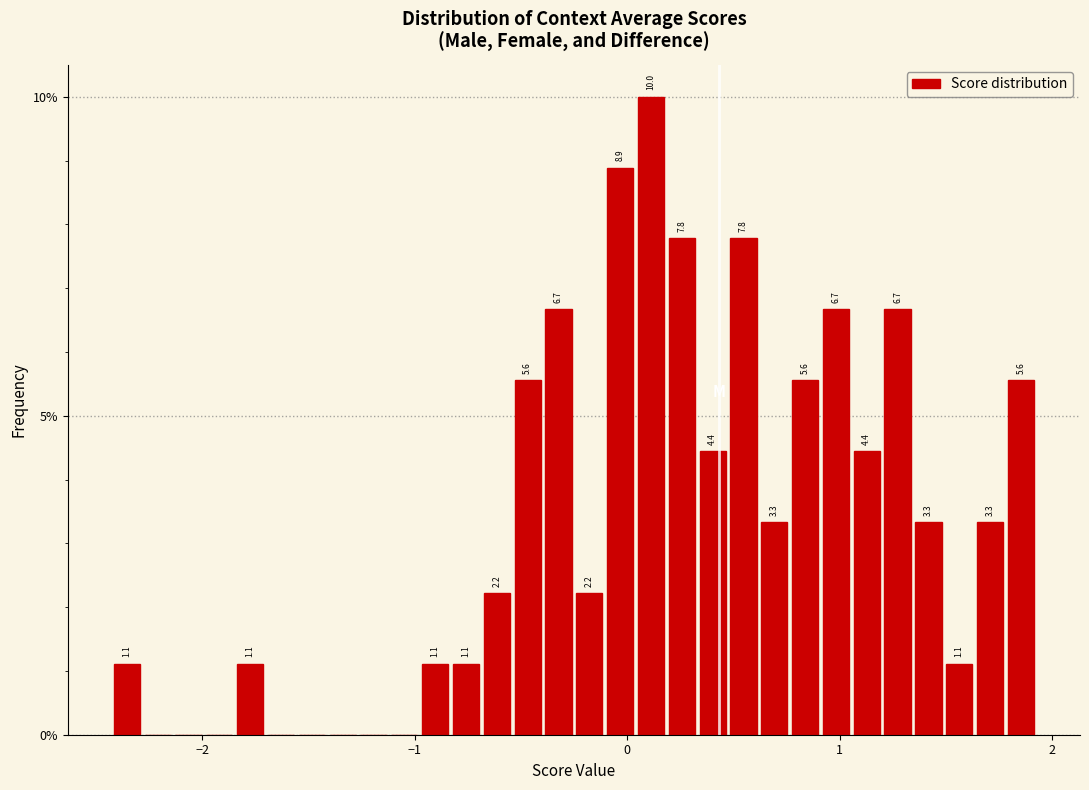

Read against the x-axis, roughly where is the centre of the tallest bar?

0.1